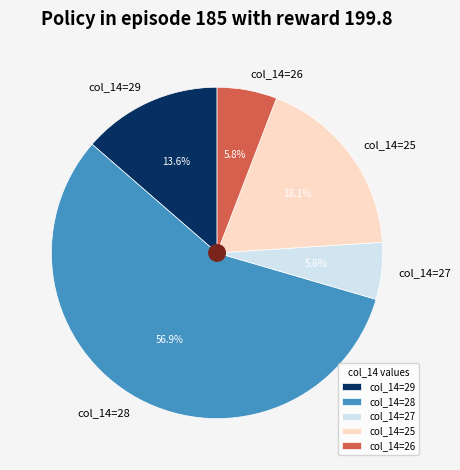

To the nearest percent, what is the difference between the largest and smallest slice percentages?

51%